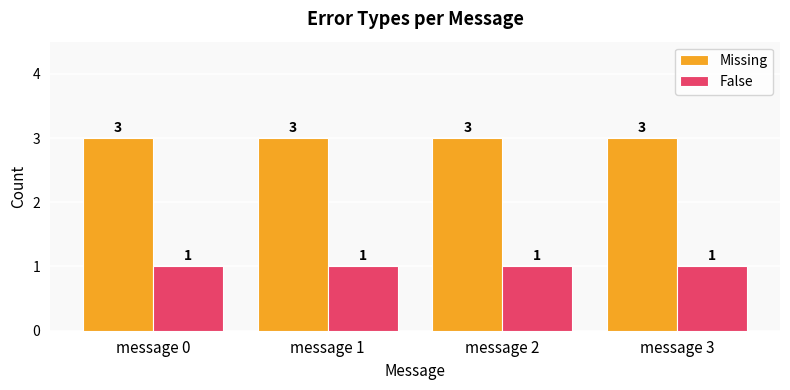

Which series has the largest total across all categories?

Missing